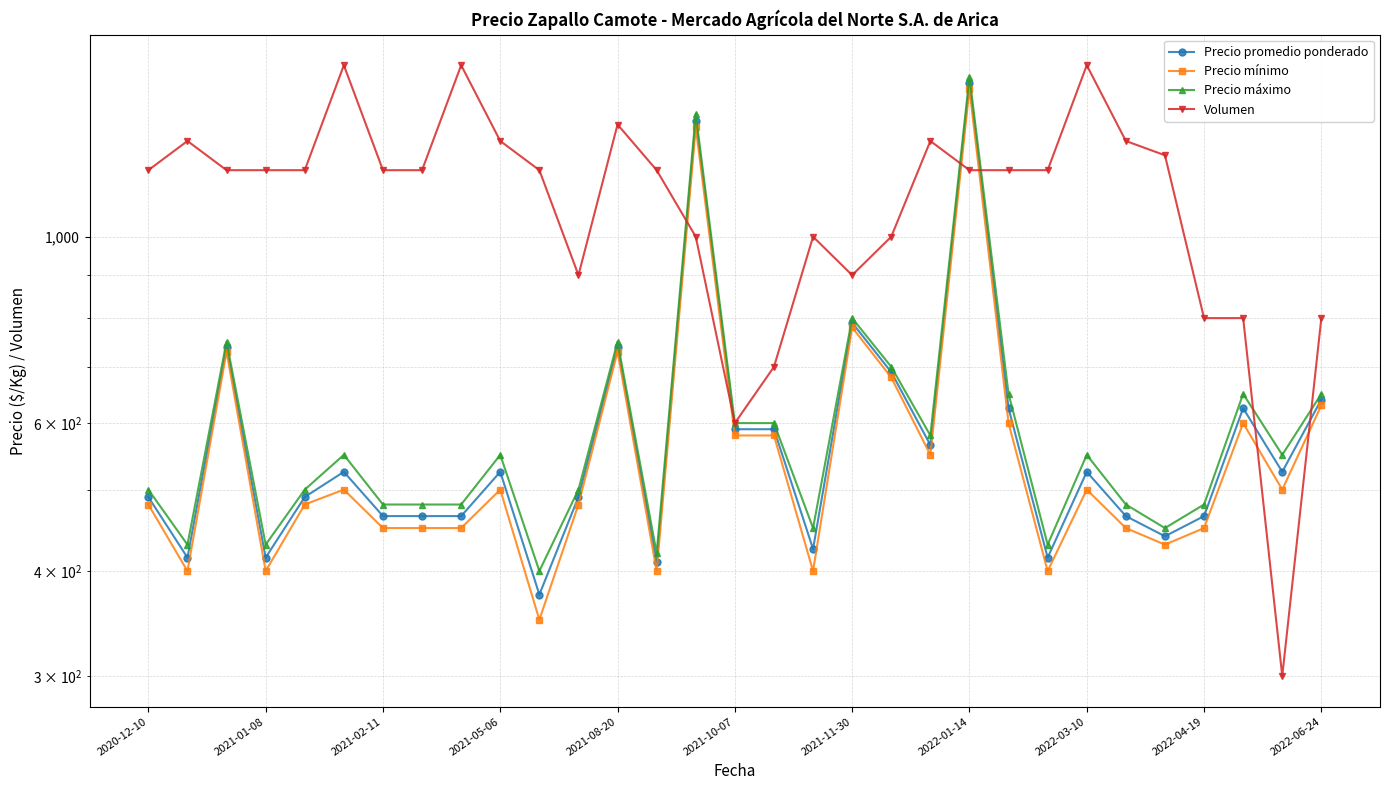

How many distinct data groups are displayed?

4